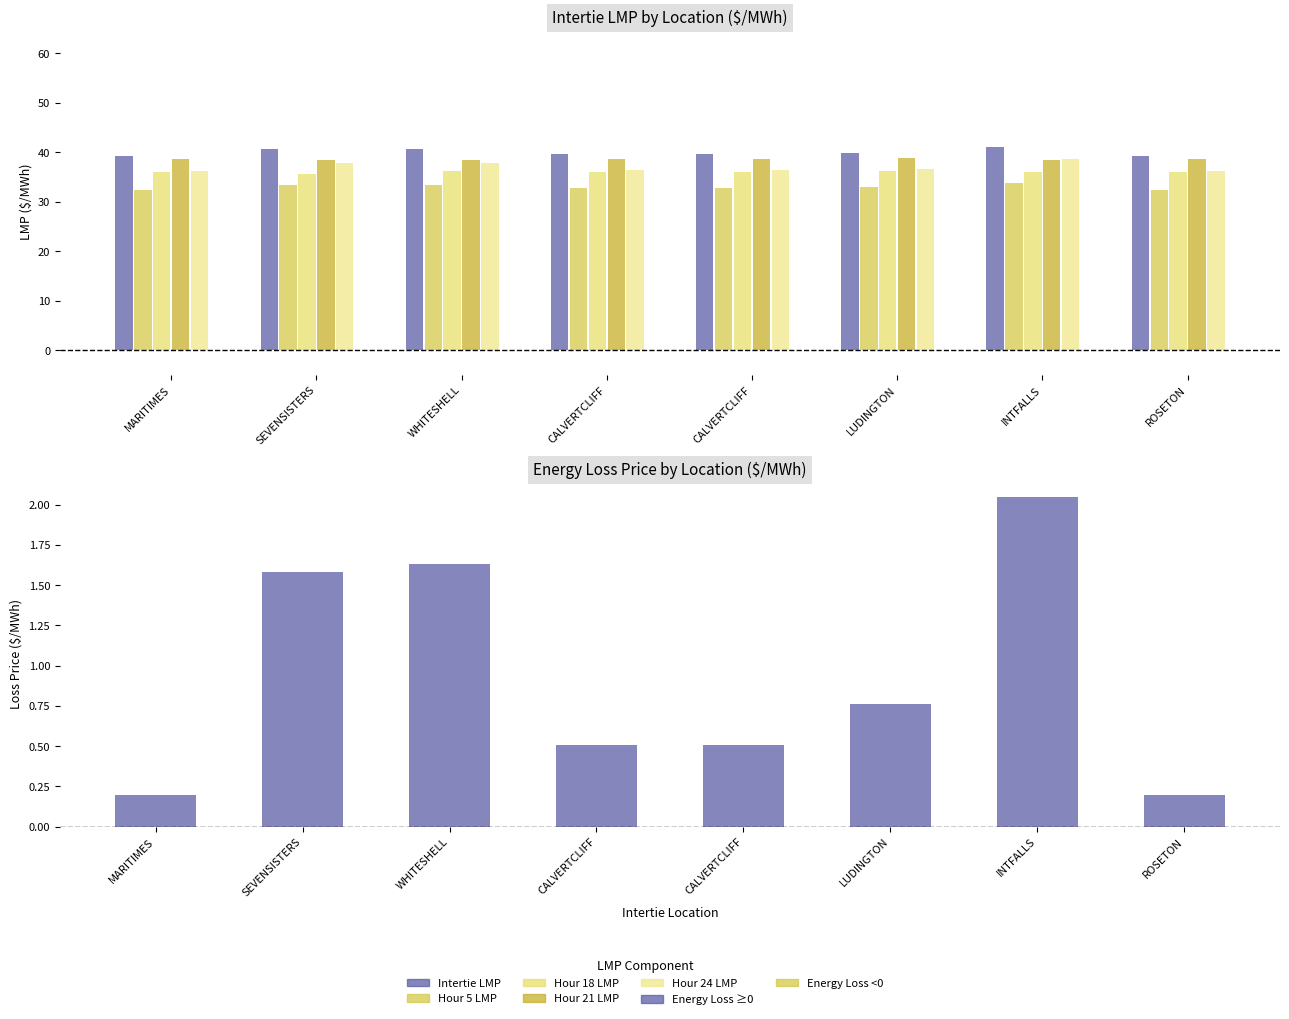

At SEVENSISTERS, list the series in order from largest to smallest.

Intertie LMP, Hour 21 LMP, Hour 24 LMP, Hour 18 LMP, Hour 5 LMP